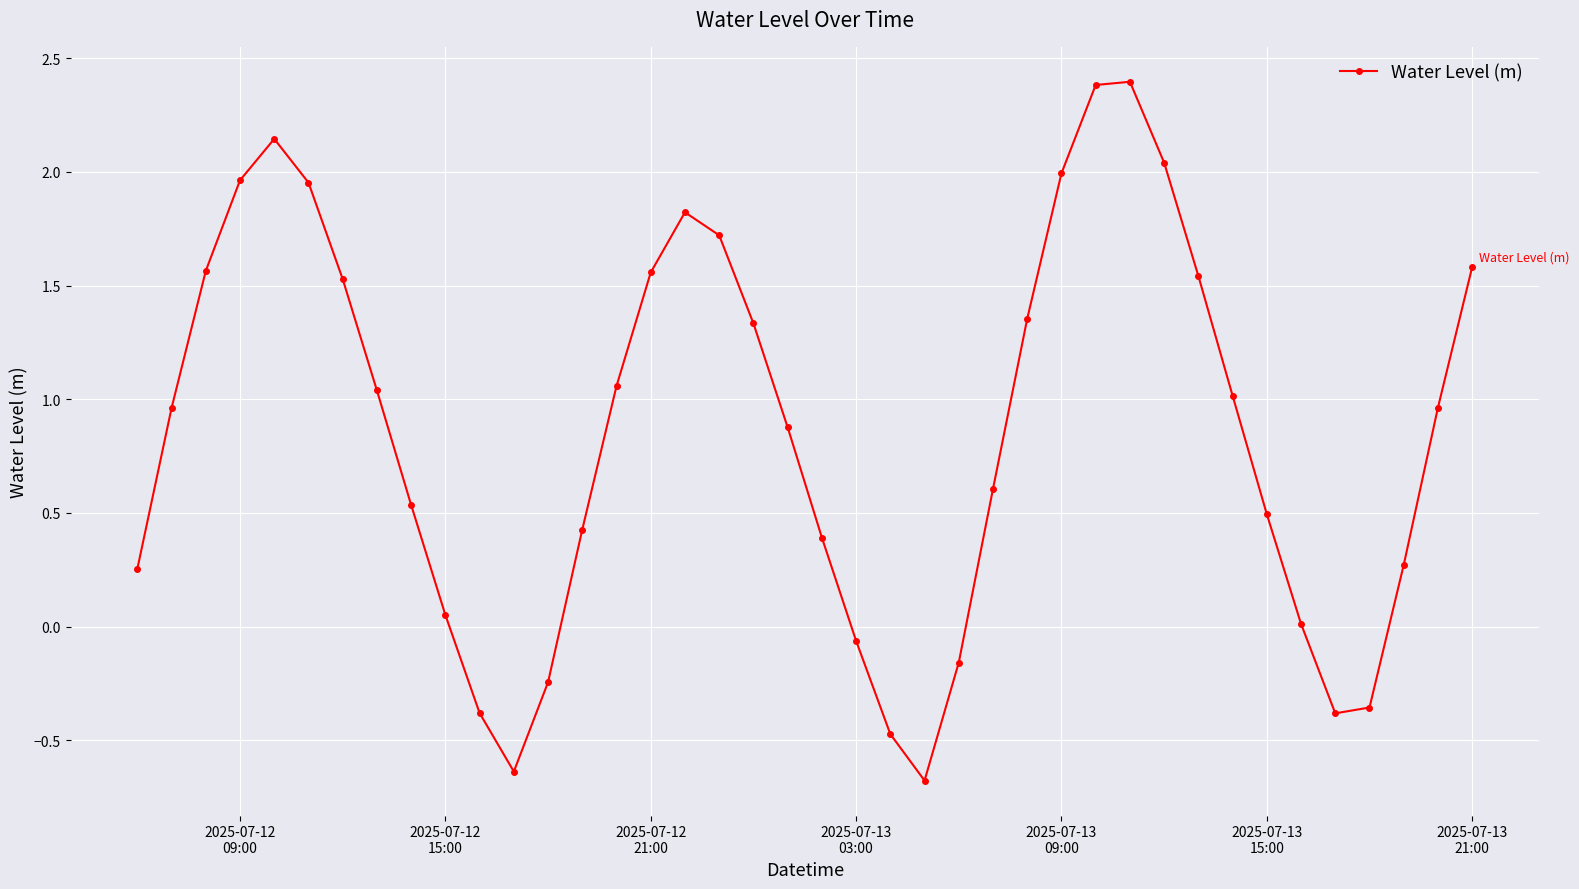

What is the difference between the maximum and minimum values?

3.1